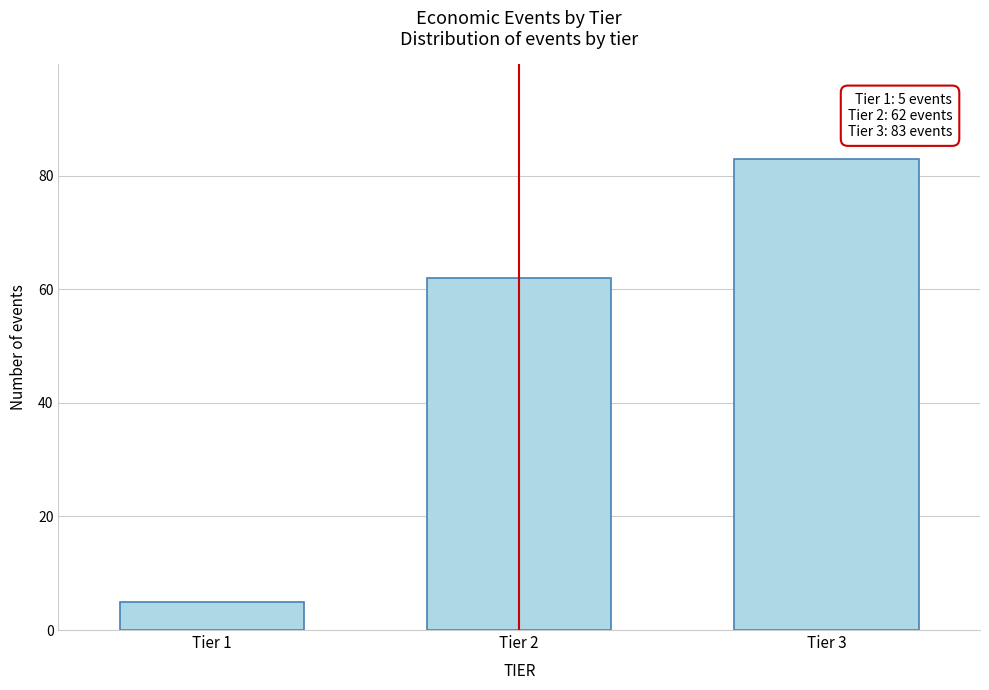

Reading right to left, what are all the values shown in this chart?

Tier 3=83	Tier 2=62	Tier 1=5